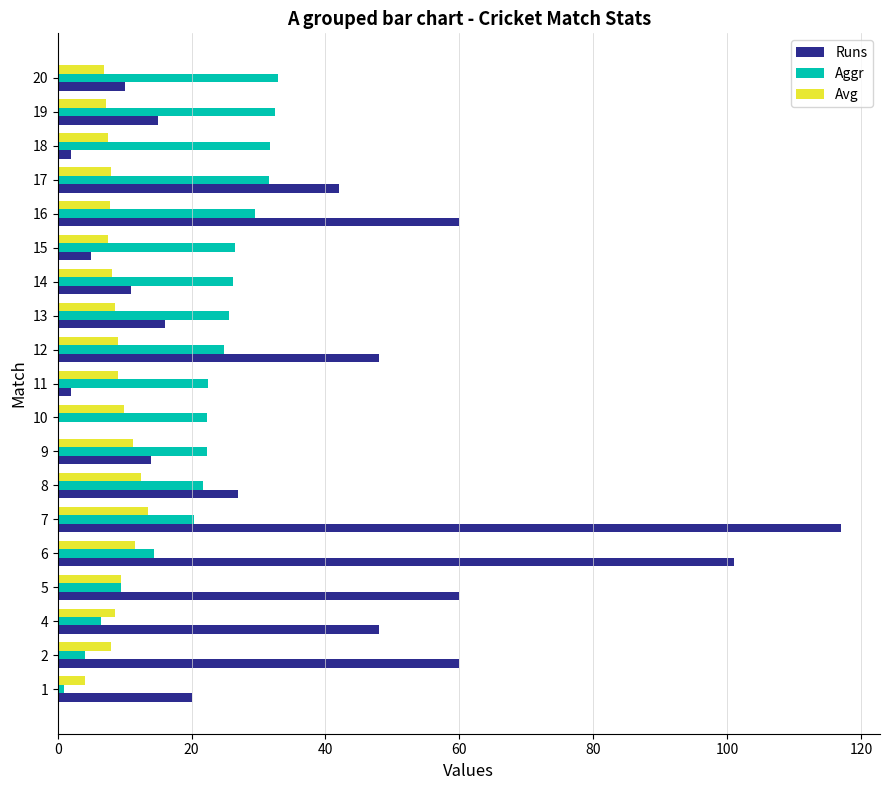

The Avg series shows 12.4 at 8. True or false?

True